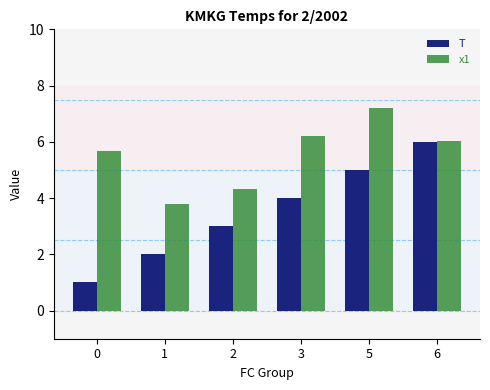

What are all the series names shown in the legend?

T, x1